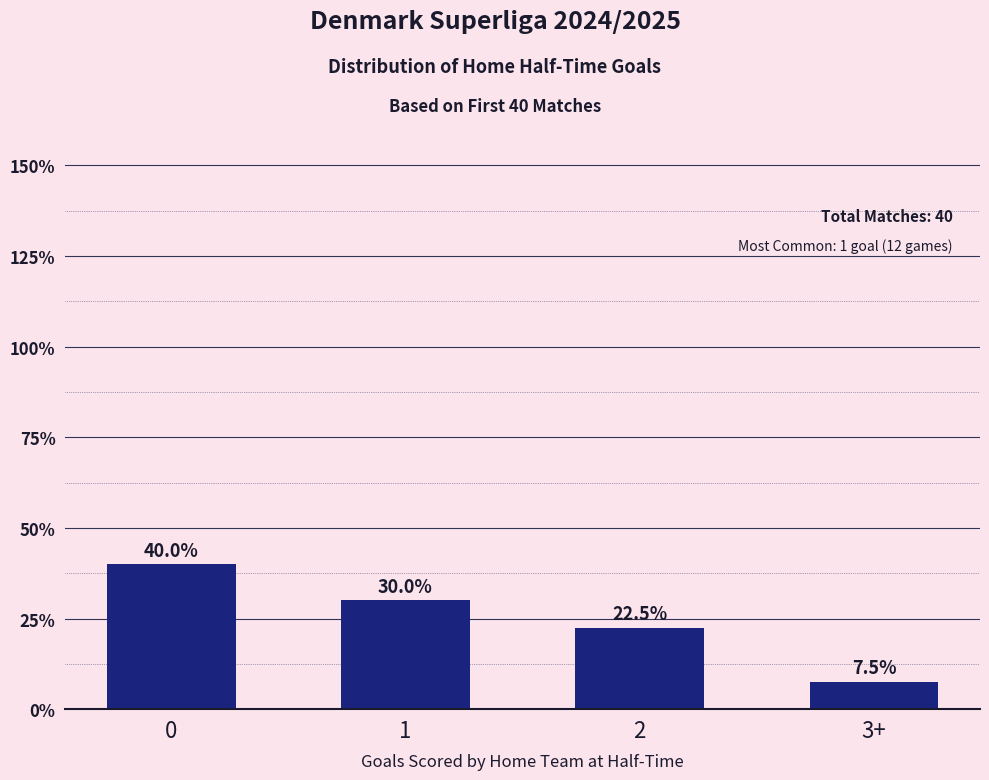

Does the chart contain any negative values?

No